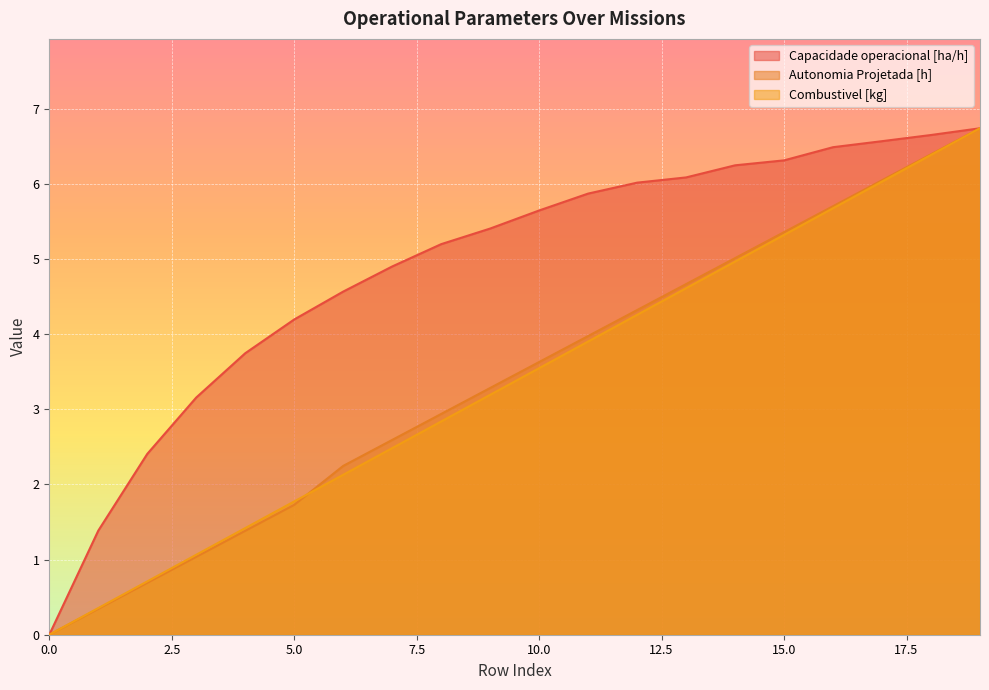

Rank the series at 4 from highest to lowest value.

Capacidade operacional [ha/h], Combustivel [kg], Autonomia Projetada [h]